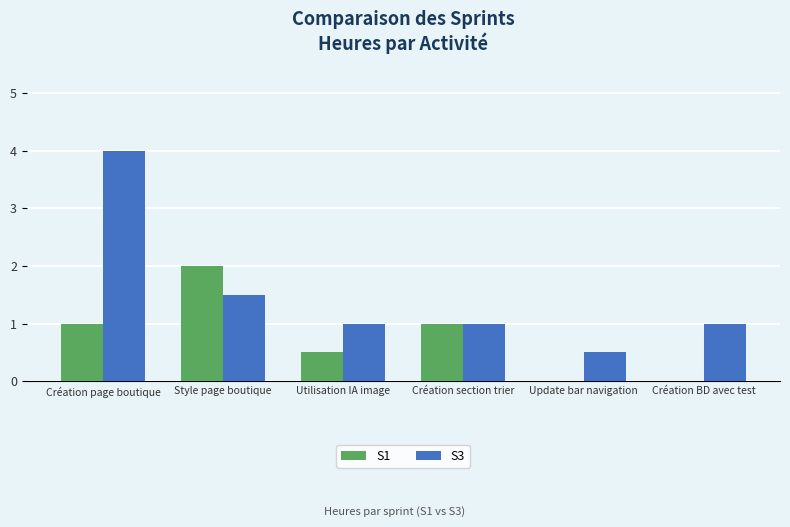

What is the sum of all S3 values?

9.0